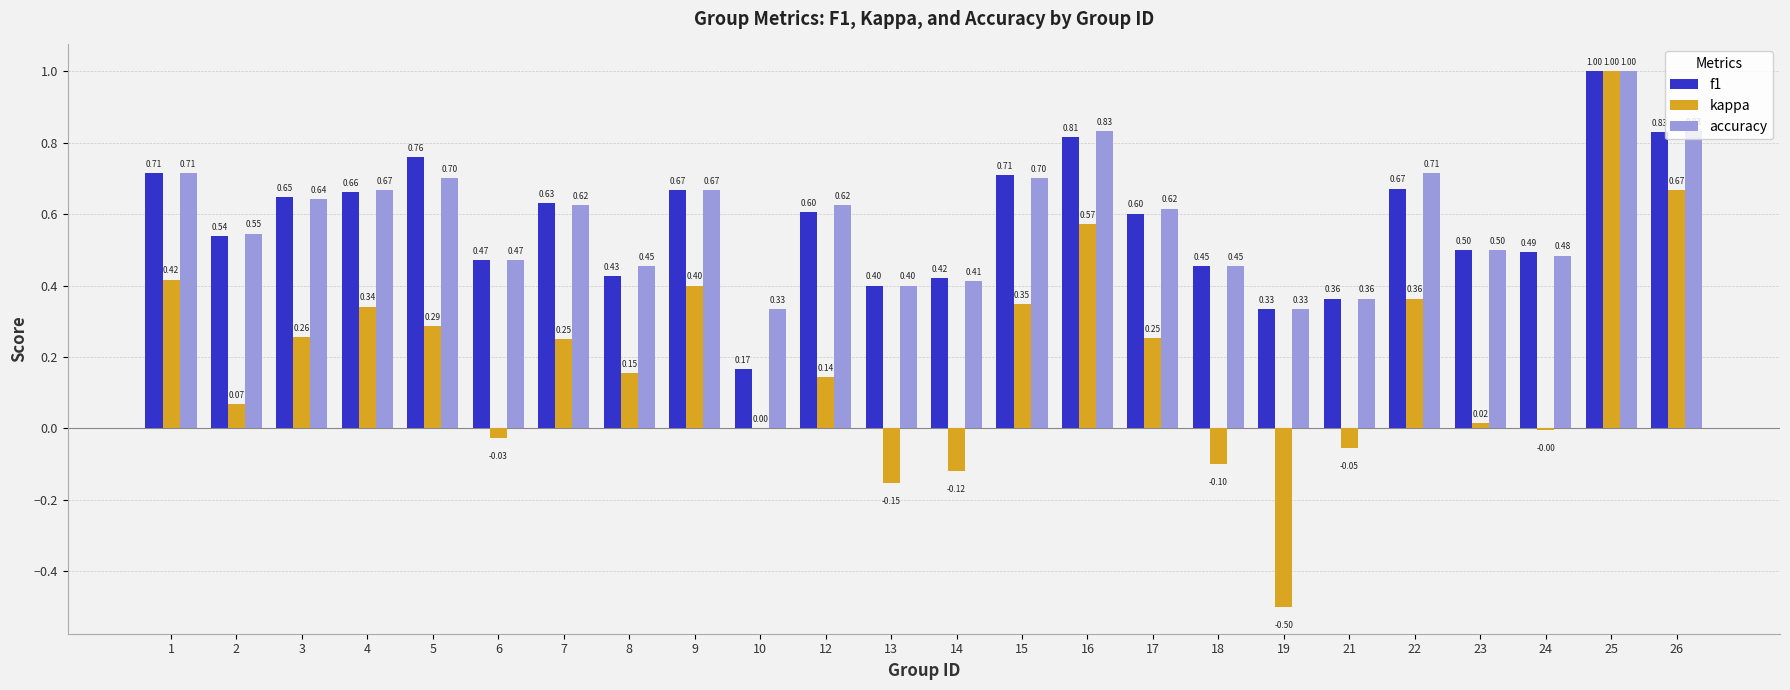

Between 3 and 8, which series saw the biggest shift?

f1